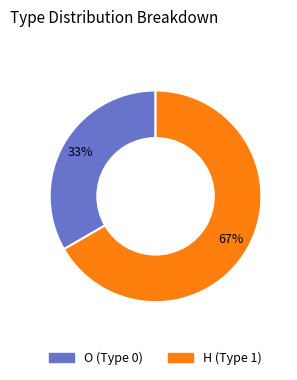

What is the ratio of the value at O (Type 0) to the value at H (Type 1)?

0.5